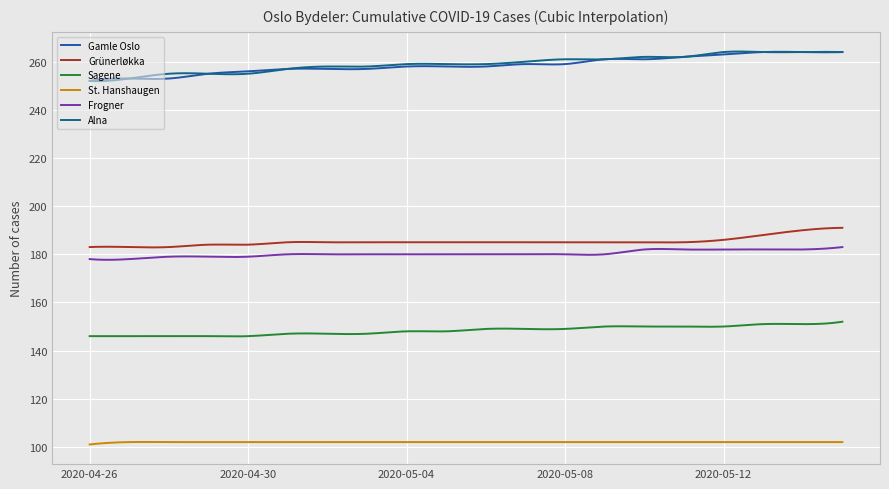

What is the minimum value for Grünerløkka?

182.9